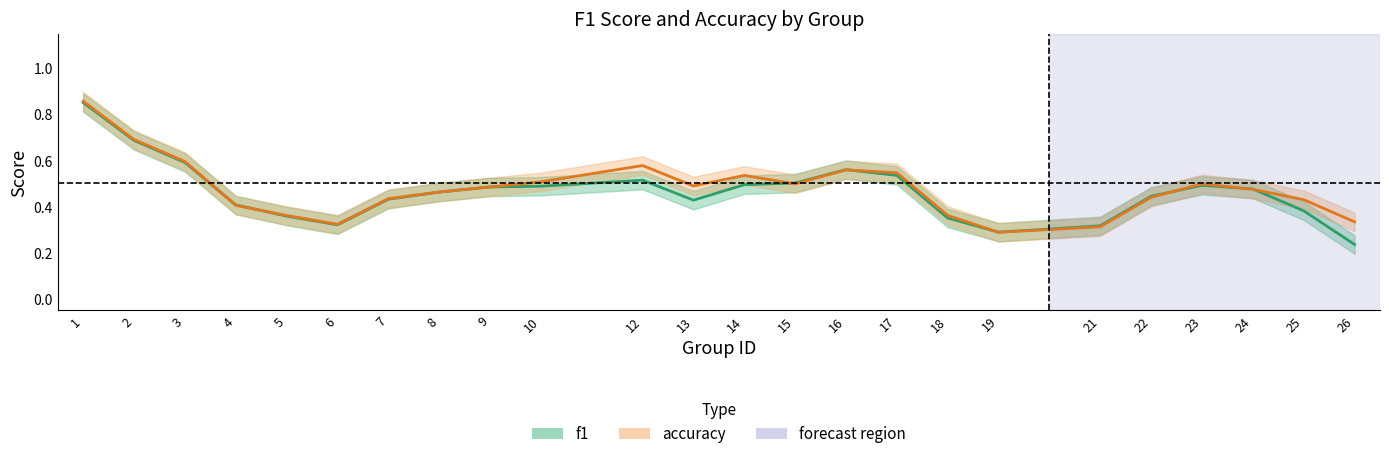

What is the sum of all f1 values?

11.1